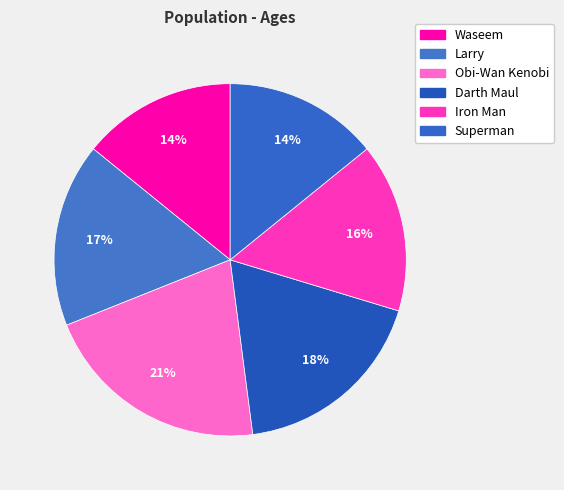

How many slices are in this pie chart?

6